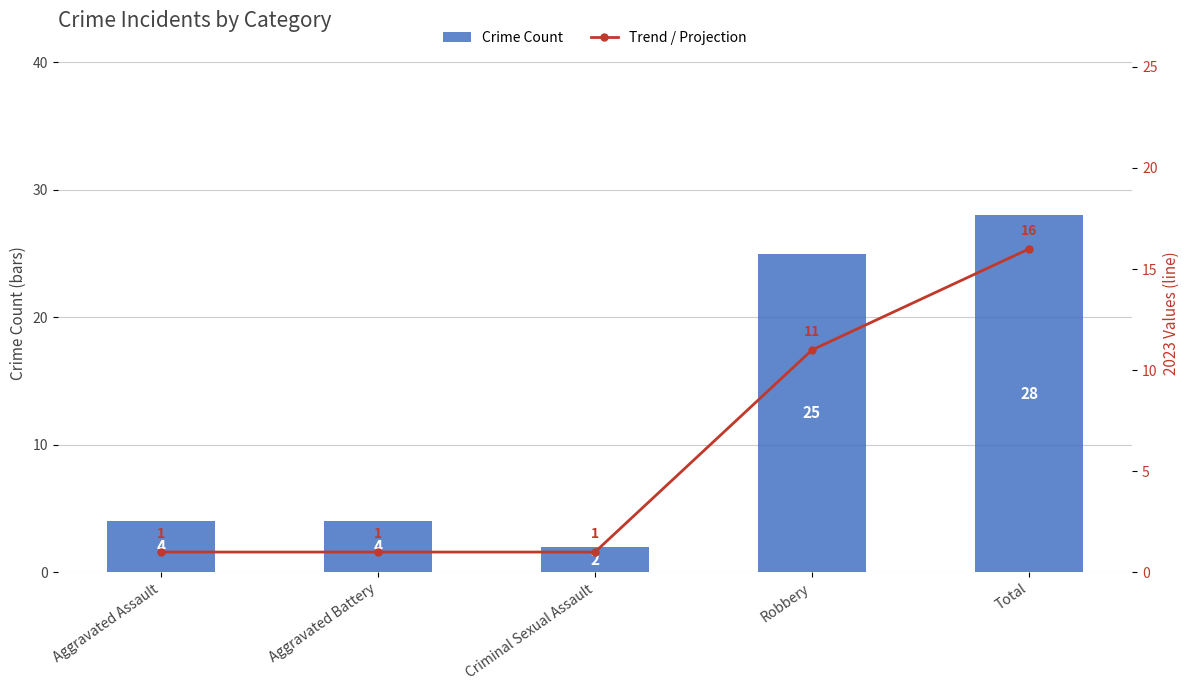

Reading left to right, transcribe all the data shown in this chart.

Crime Count: Aggravated Assault=4	Aggravated Battery=4	Criminal Sexual Assault=2	Robbery=25	Total=28
Trend / Projection: Aggravated Assault=1	Aggravated Battery=1	Criminal Sexual Assault=1	Robbery=11	Total=16